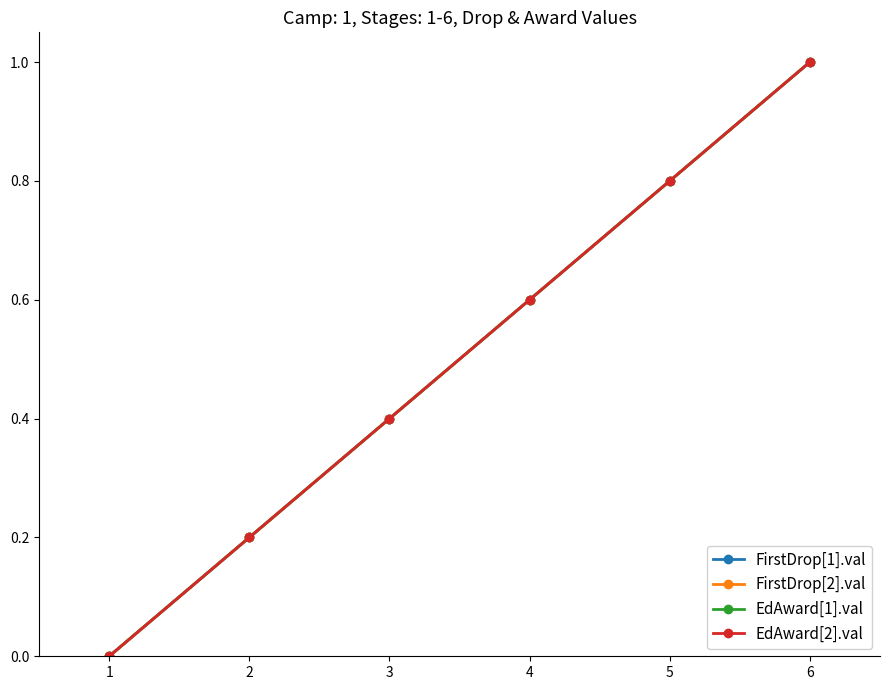

True or false: EdAward[2].val and EdAward[1].val cross at least once.

False